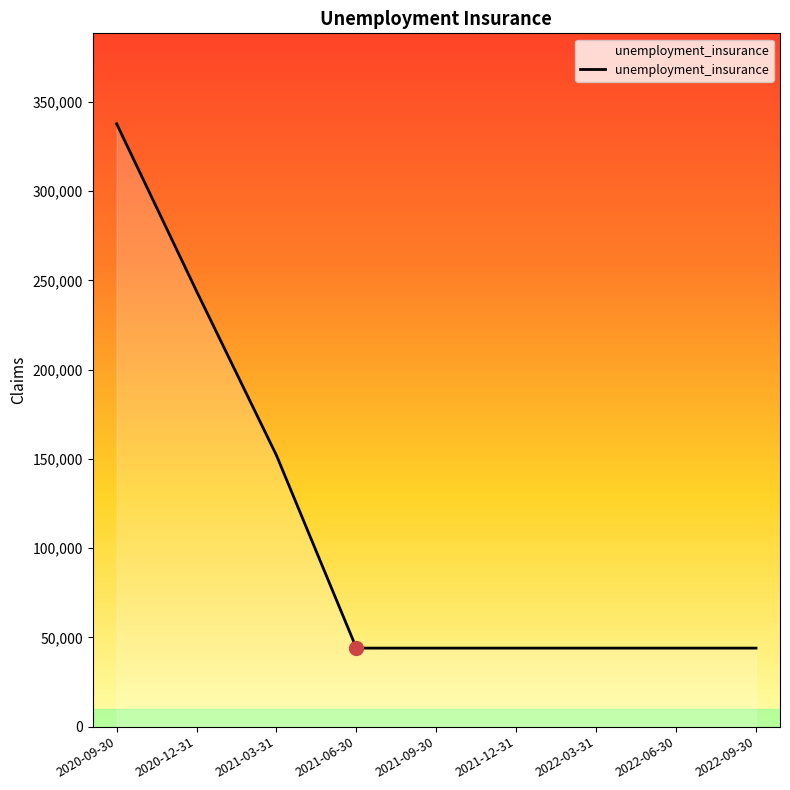

Where is the data nearest to the value 190900?

2021-03-31